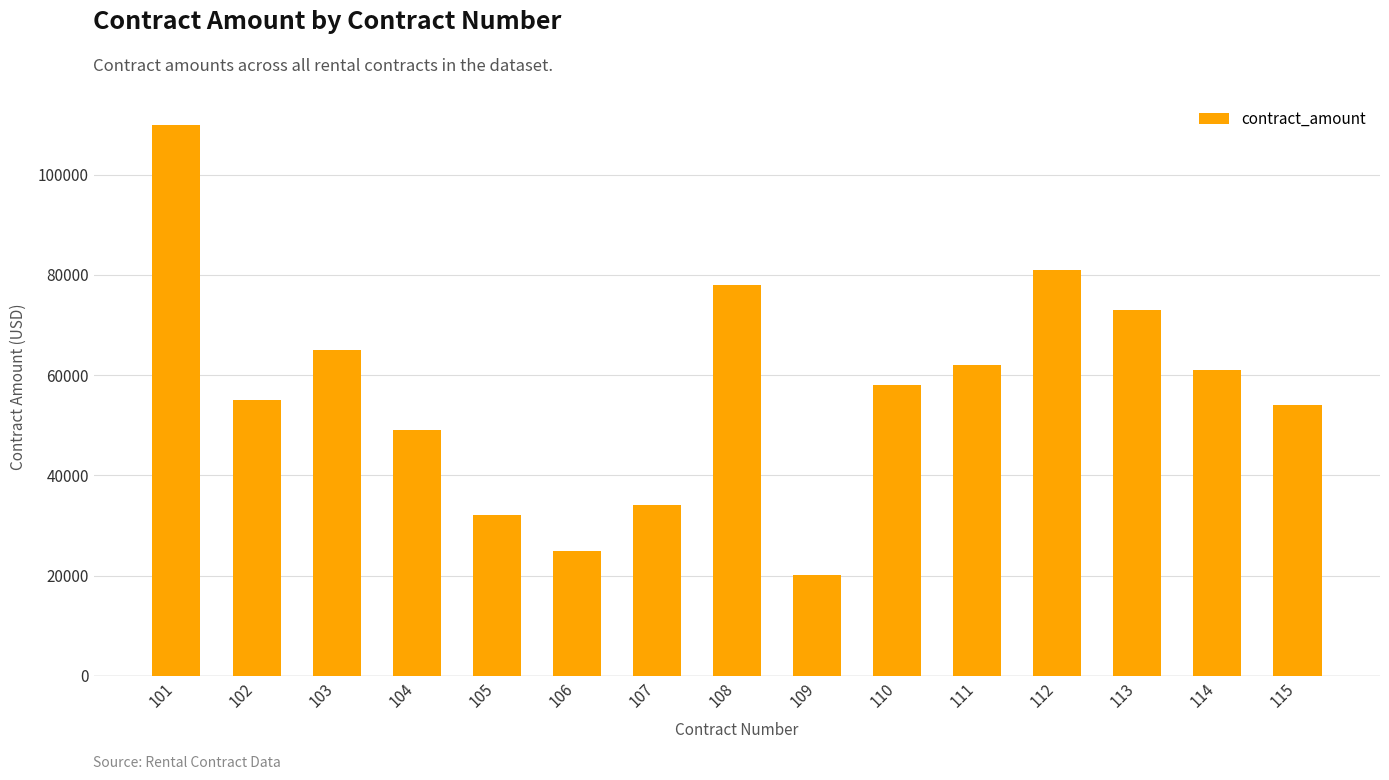

How many categories are shown in the chart?

15